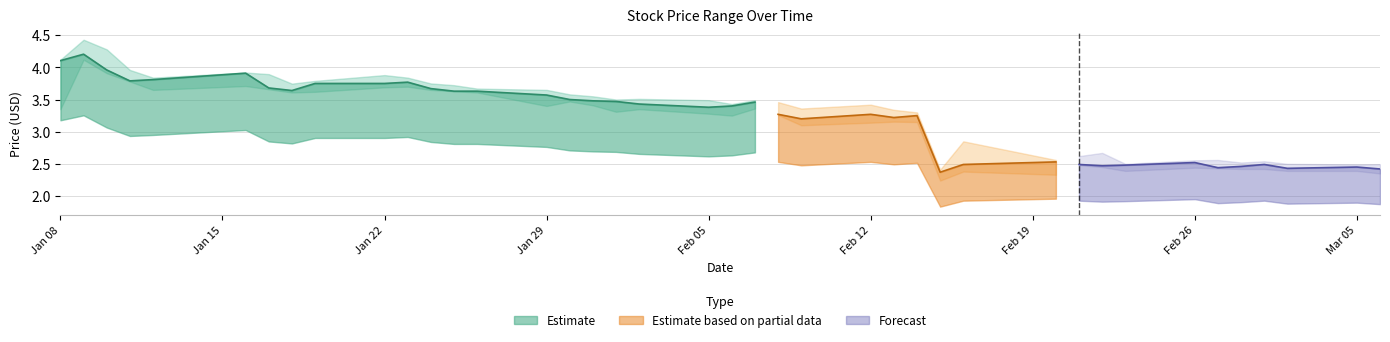

What is the minimum value shown in the chart?

1.9